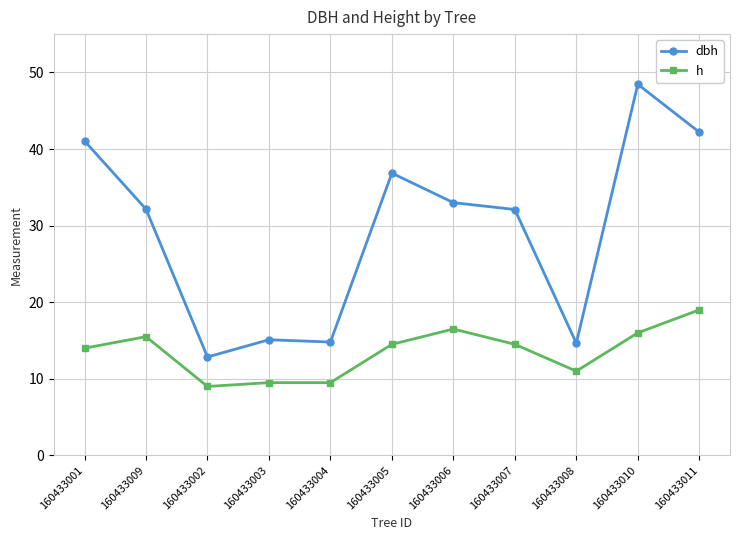

What is the label of the 11th point from the left?

160433011